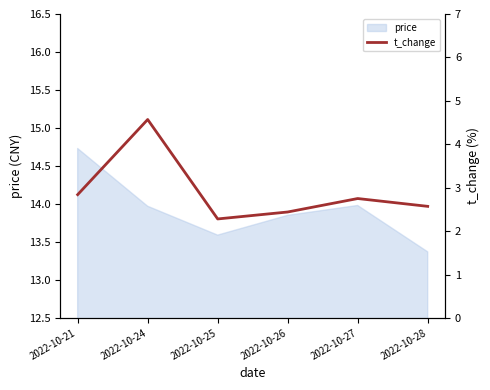

How many lines are shown in the chart?

1